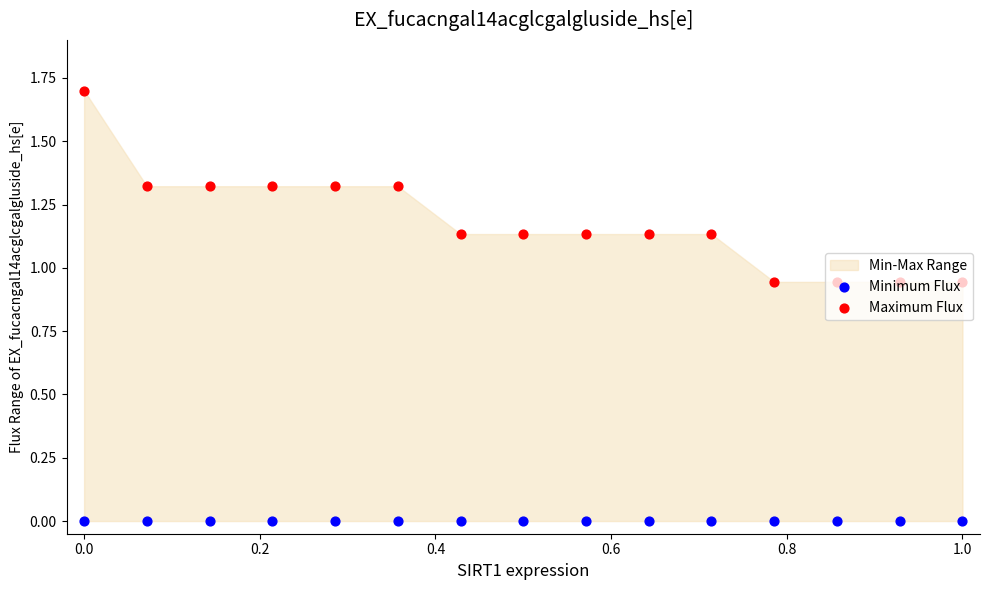

Which series has the widest spread of Y values?

Maximum Flux